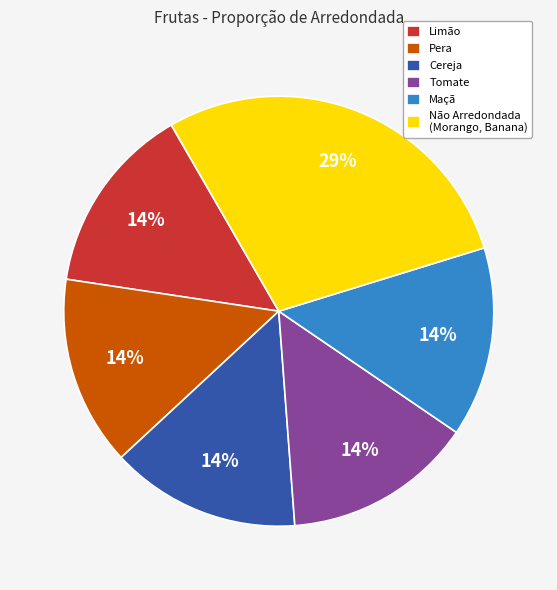

Which category has the biggest portion of the pie?

Não Arredondada (Morango, Banana)